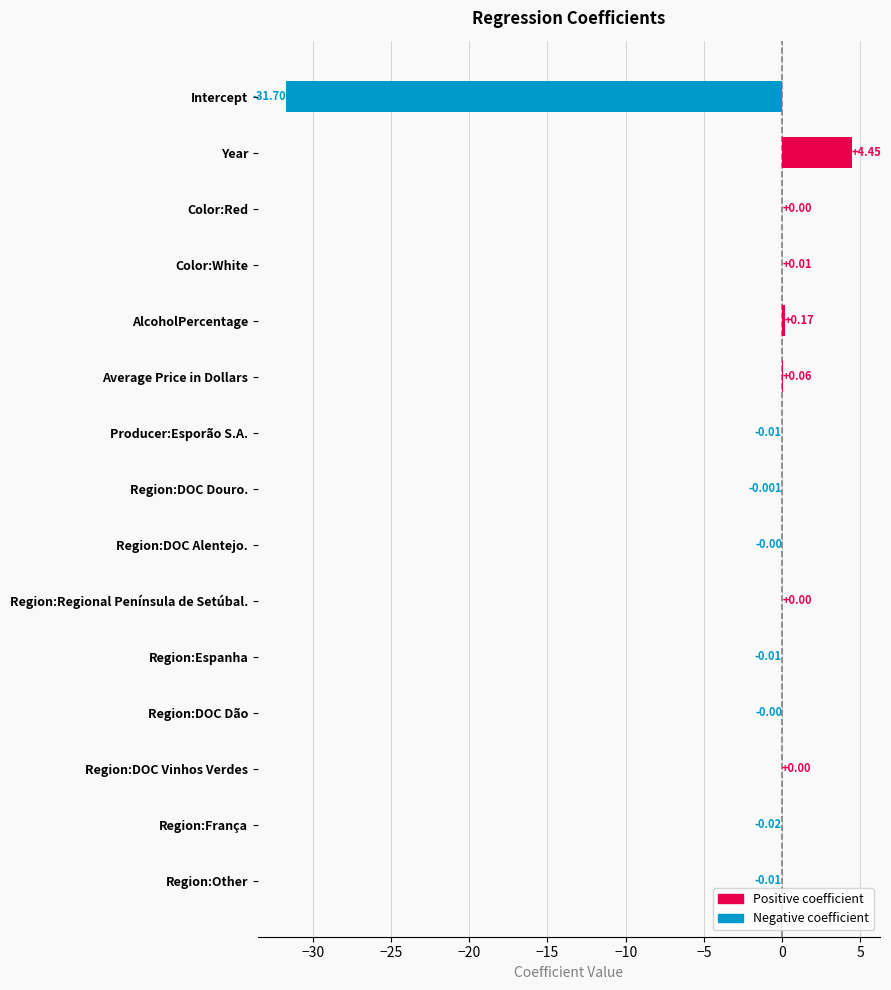

Which has a higher value, Producer:Esporão S.A. or Region:Espanha?

Region:Espanha